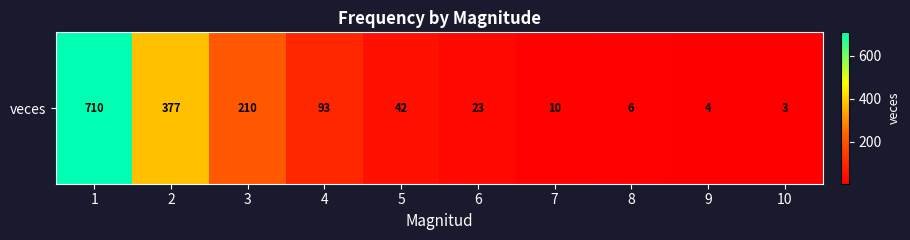

List the labels in order of value, smallest first.

10, 9, 8, 7, 6, 5, 4, 3, 2, 1